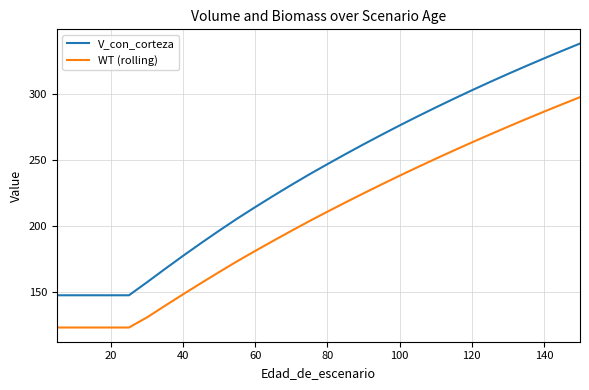

True or false: V_con_corteza and WT (rolling) cross at least once.

False